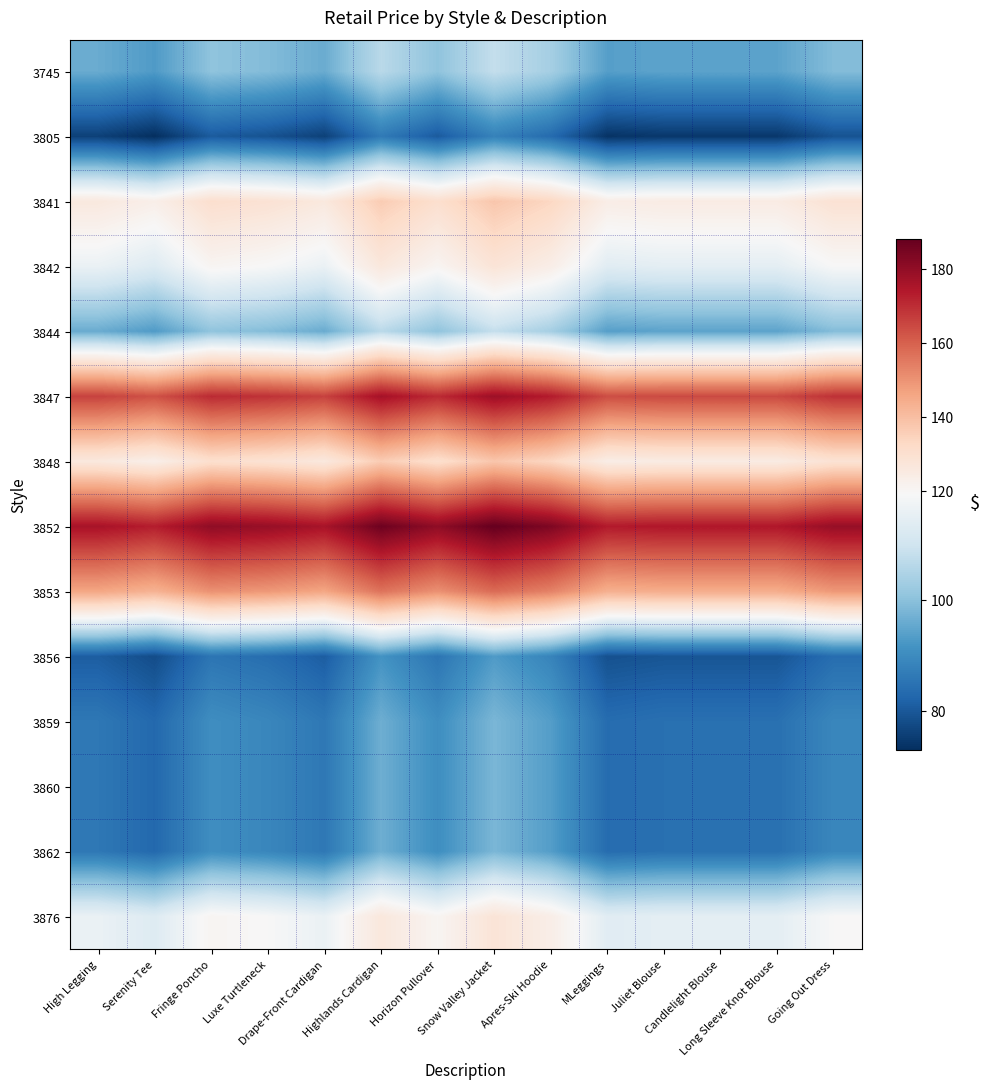

How many categories are shown in the chart?

14